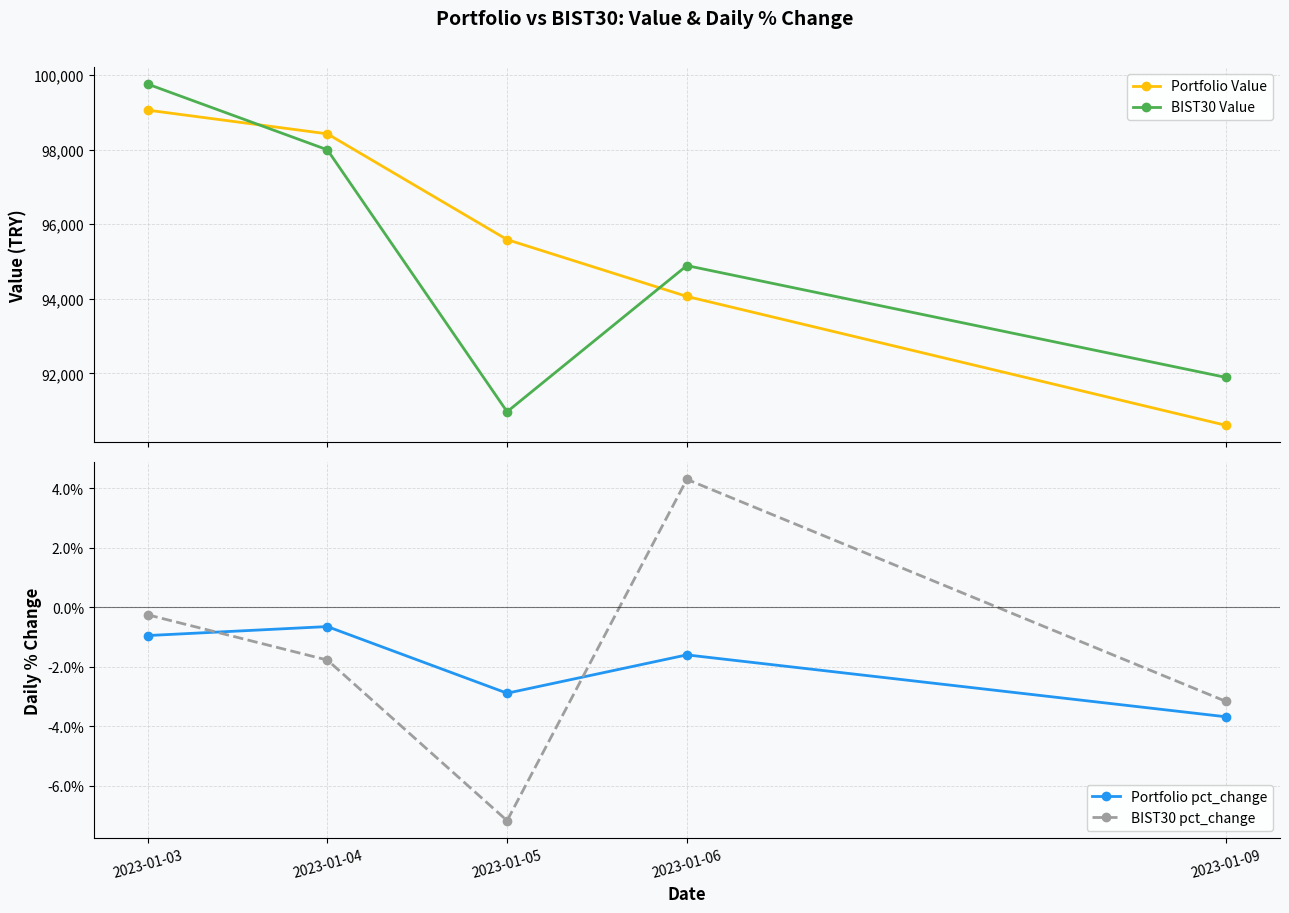

Is it true that BIST30 pct_change equals -0.0 at 2023-01-04?

False